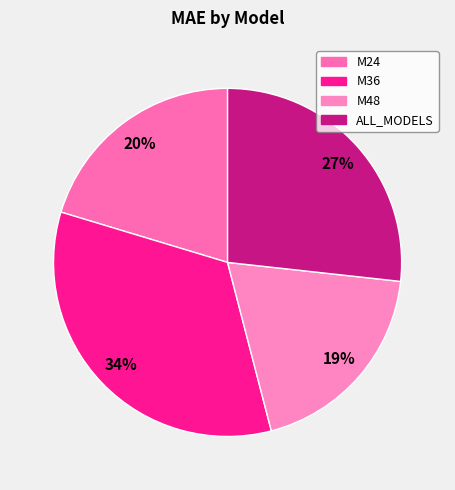

Between M48 and ALL_MODELS, which is larger?

ALL_MODELS